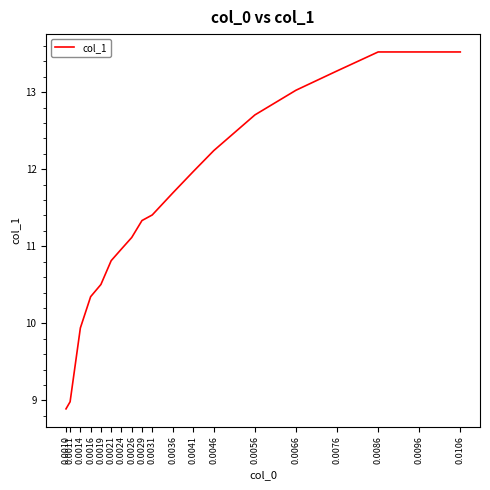

The value at 0.0096 is 13.5. True or false?

True